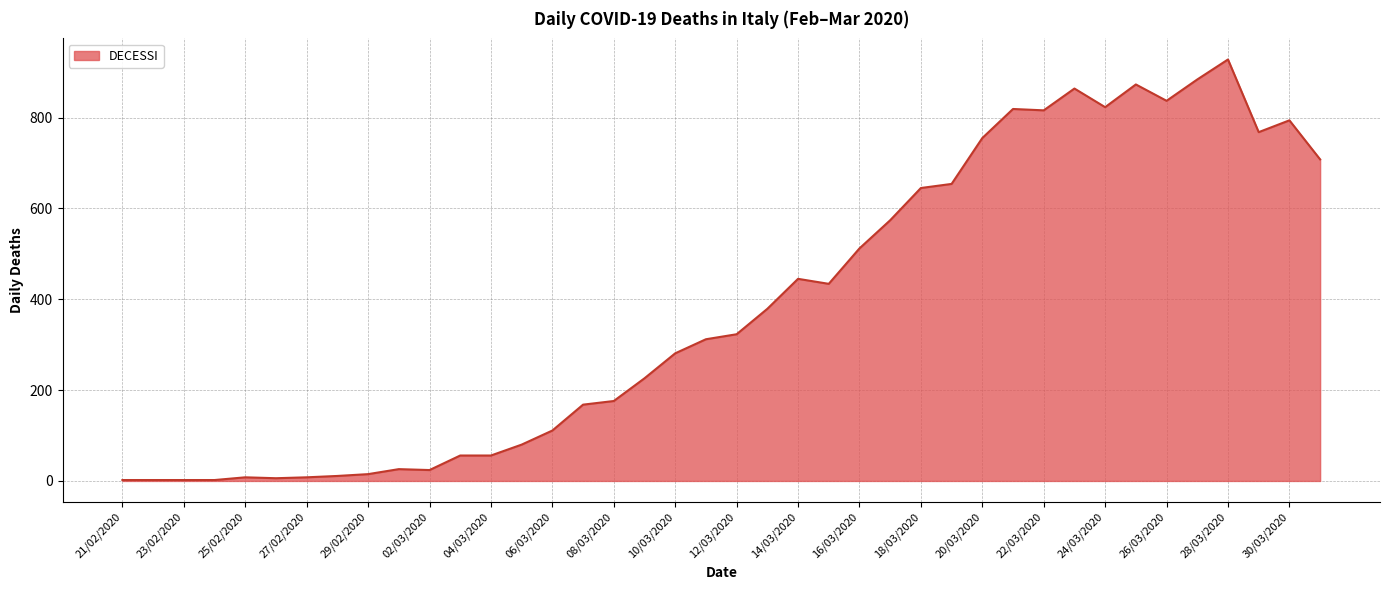

What is the difference between the maximum and minimum values?

926